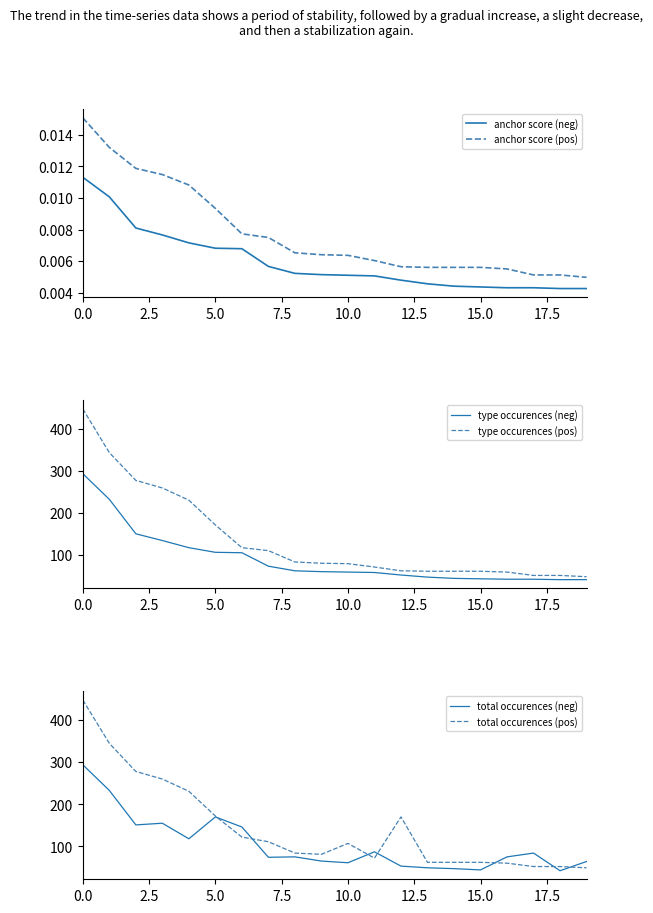

What position from the right is 9?

11